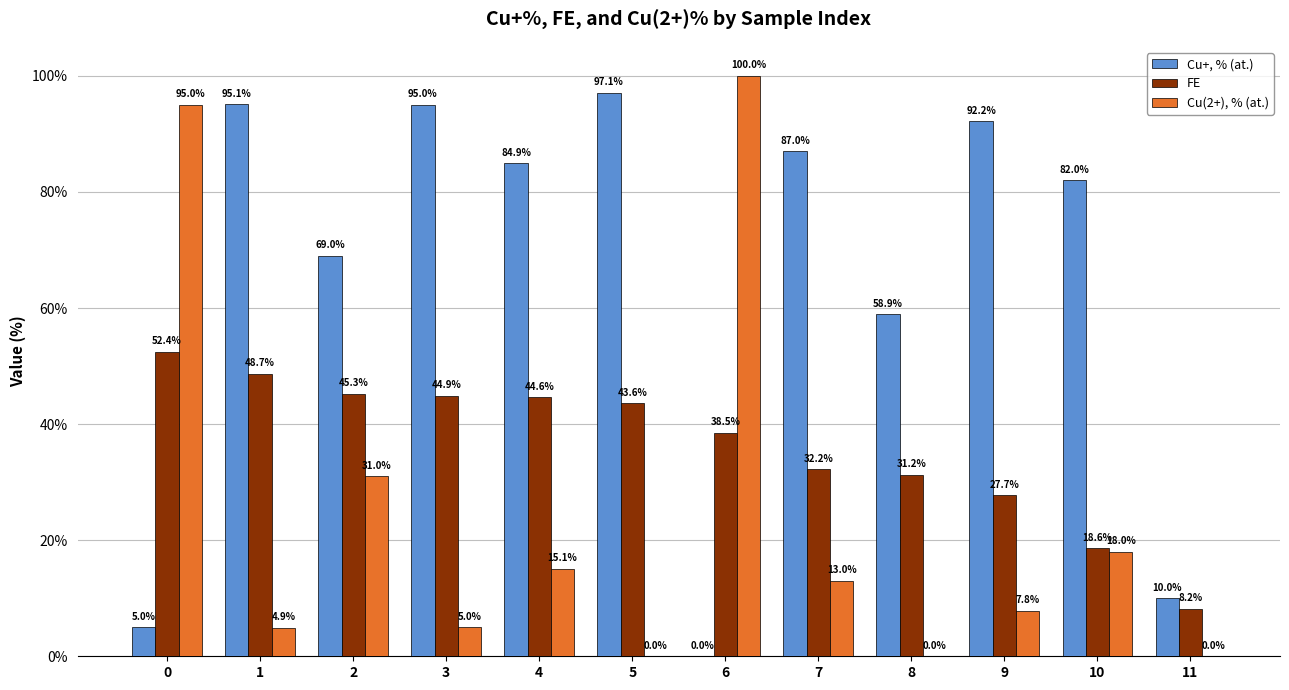

What is the sum of the Cu+, % (at.) values at 11 and 4?

94.9